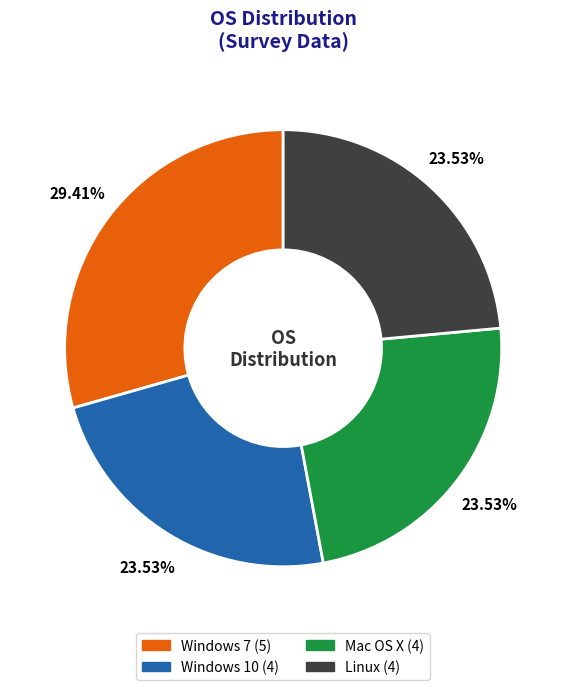

Is it true that Windows 10 is 36% of the pie?

False